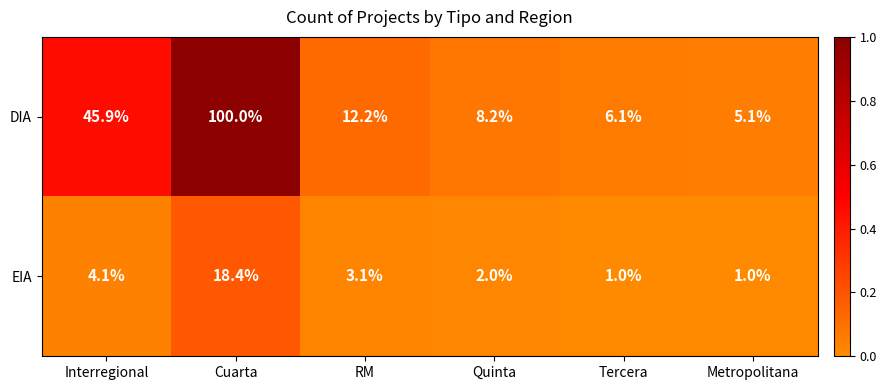

At Tercera, list the series in order from smallest to largest.

EIA, DIA